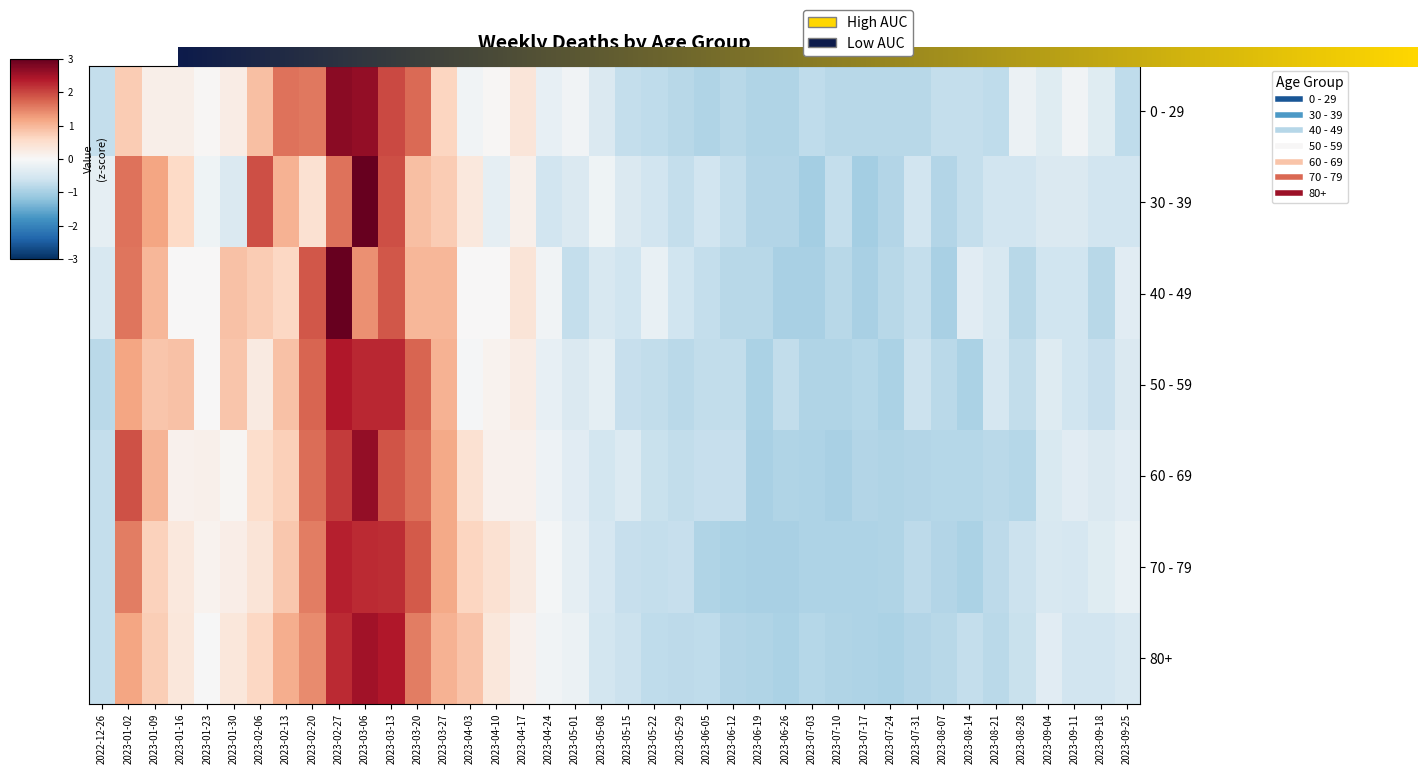

What is the difference between the maximum and minimum values in the 40 - 49 series?

4.4